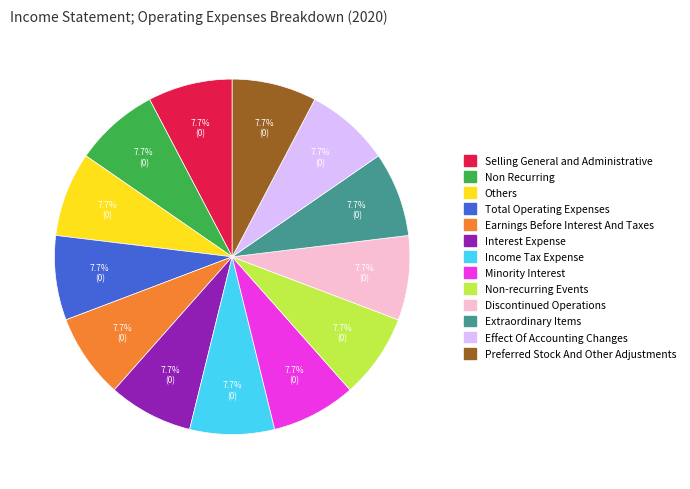

What is the ratio of the value at Minority Interest to the value at Others?

1.0